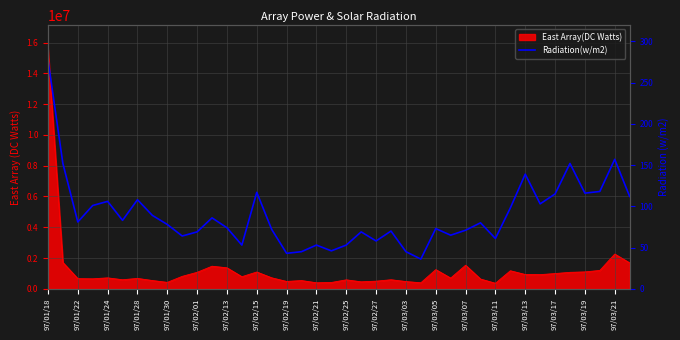

Where does the data first go above 80?

97/01/18